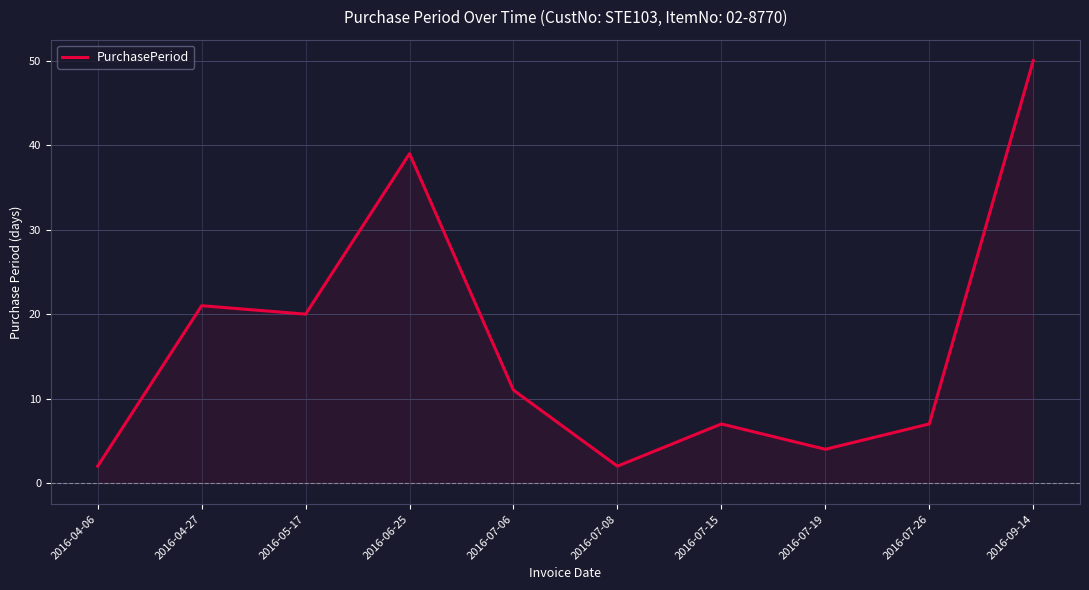

What is the smallest value displayed?

2